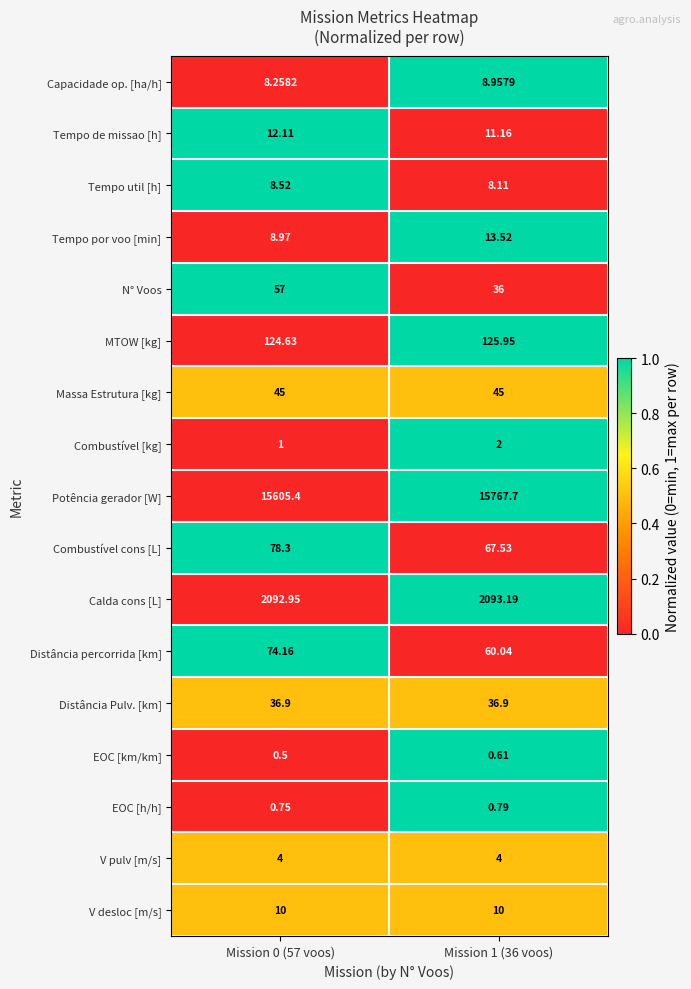

At Mission 1 (36 voos), list the series in order from smallest to largest.

EOC [km/km], EOC [h/h], Combustível [kg], V pulv [m/s], Tempo util [h], Capacidade op. [ha/h], V desloc [m/s], Tempo de missao [h], Tempo por voo [min], N° Voos, Distância Pulv. [km], Massa Estrutura [kg], Distância percorrida [km], Combustível cons [L], MTOW [kg], Calda cons [L], Potência gerador [W]